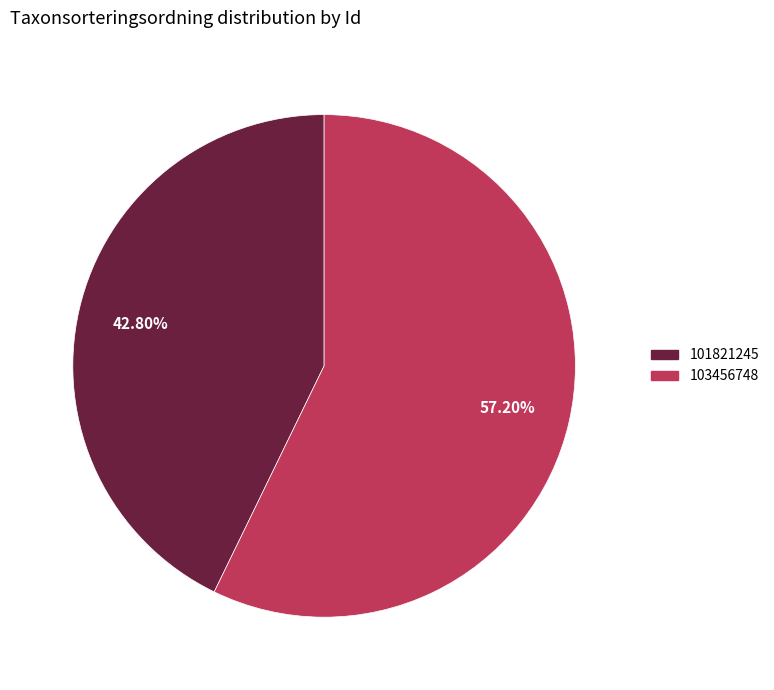

Combined, do 103456748 and 101821245 account for over 50%?

Yes